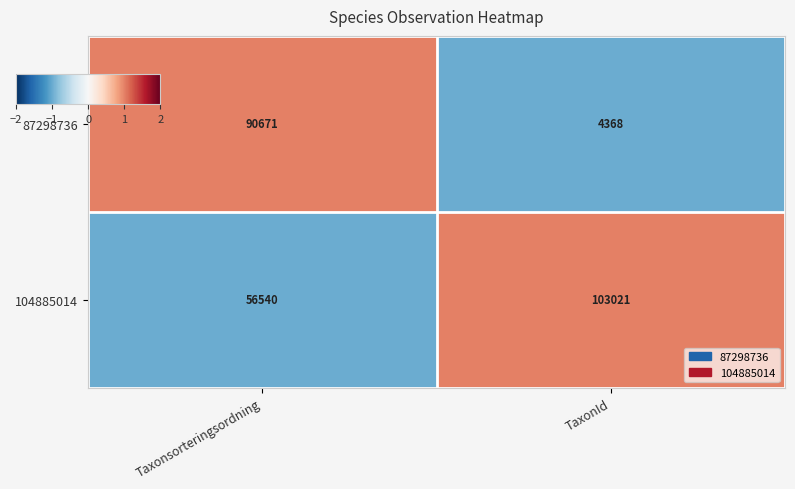

The value of 104885014 at TaxonId is 43437. True or false?

False